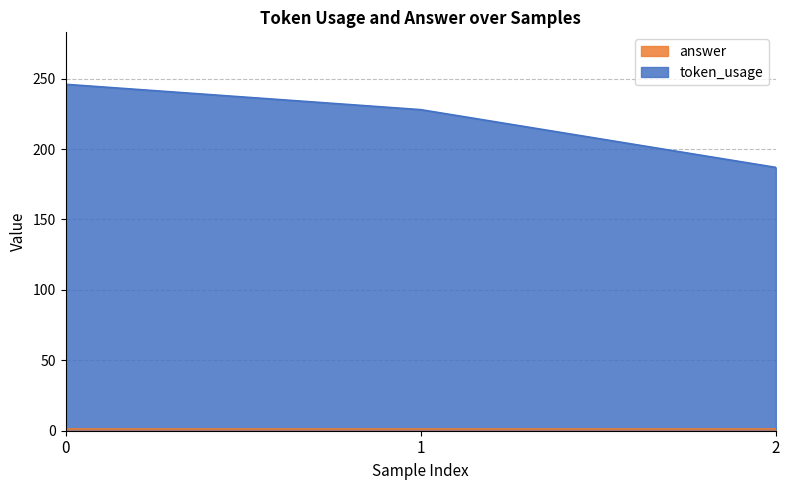

How many values are between 187 and 246?

3